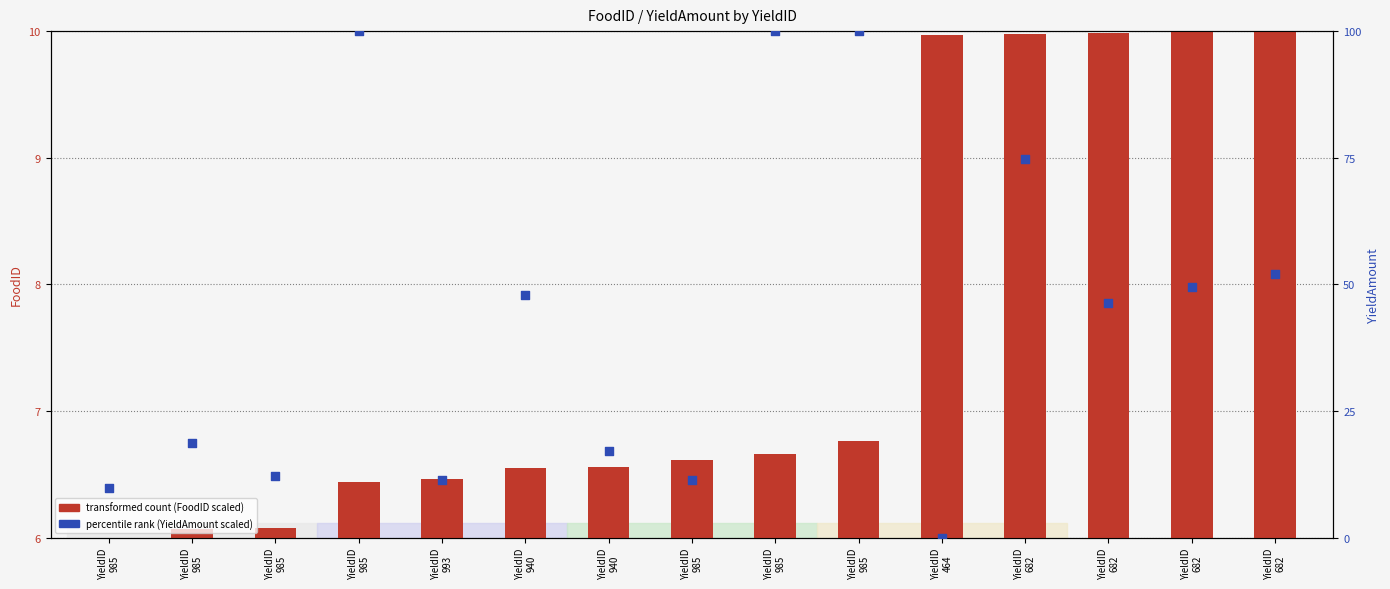

What is the total value across all series at YieldID
985?

15.8